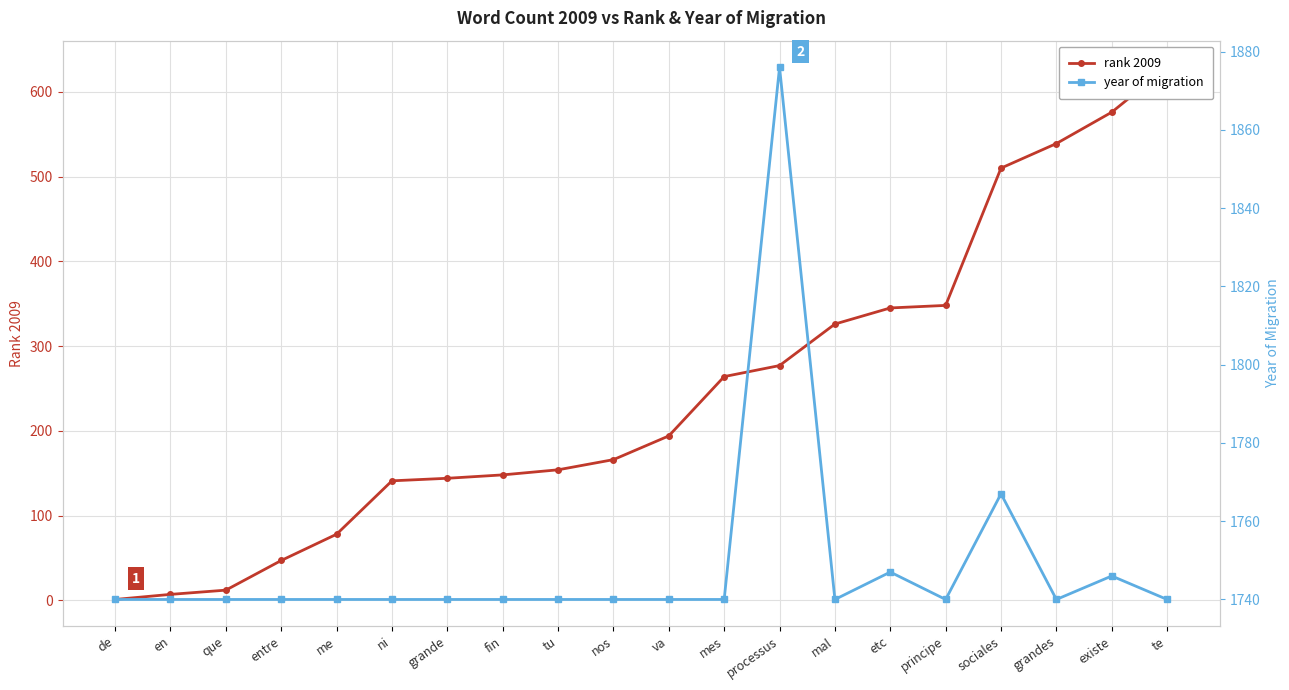

The value of rank 2009 at mal is 531. True or false?

False